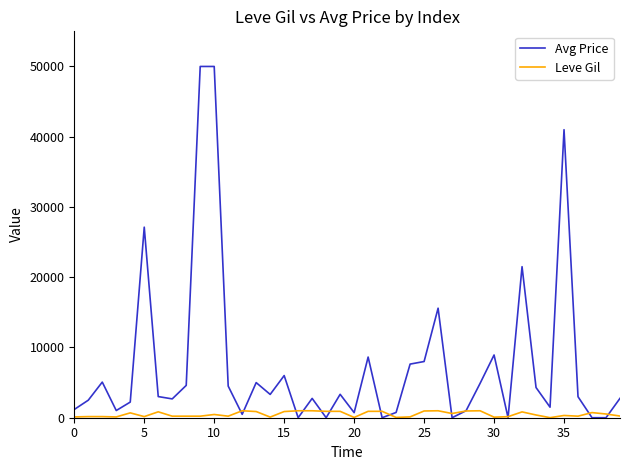

Which series ends up on top after the final intersection of Avg Price and Leve Gil?

Avg Price